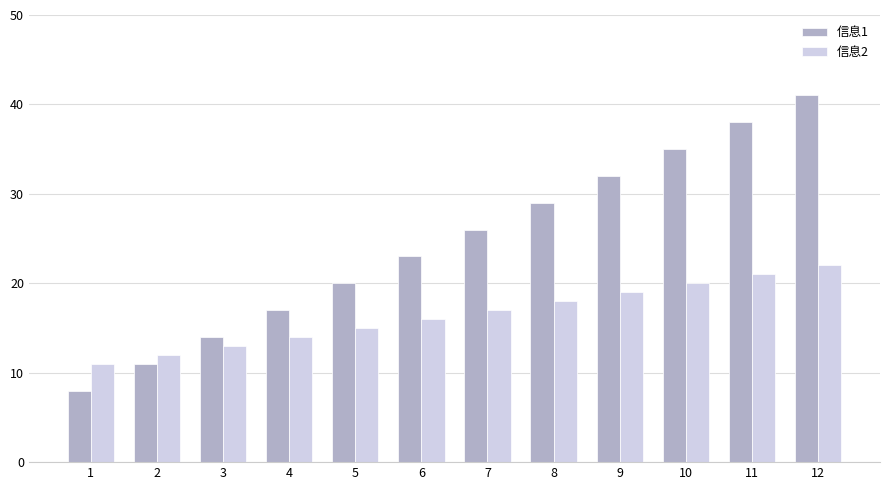

What is the difference between the 信息1 values at 7 and 3?

12